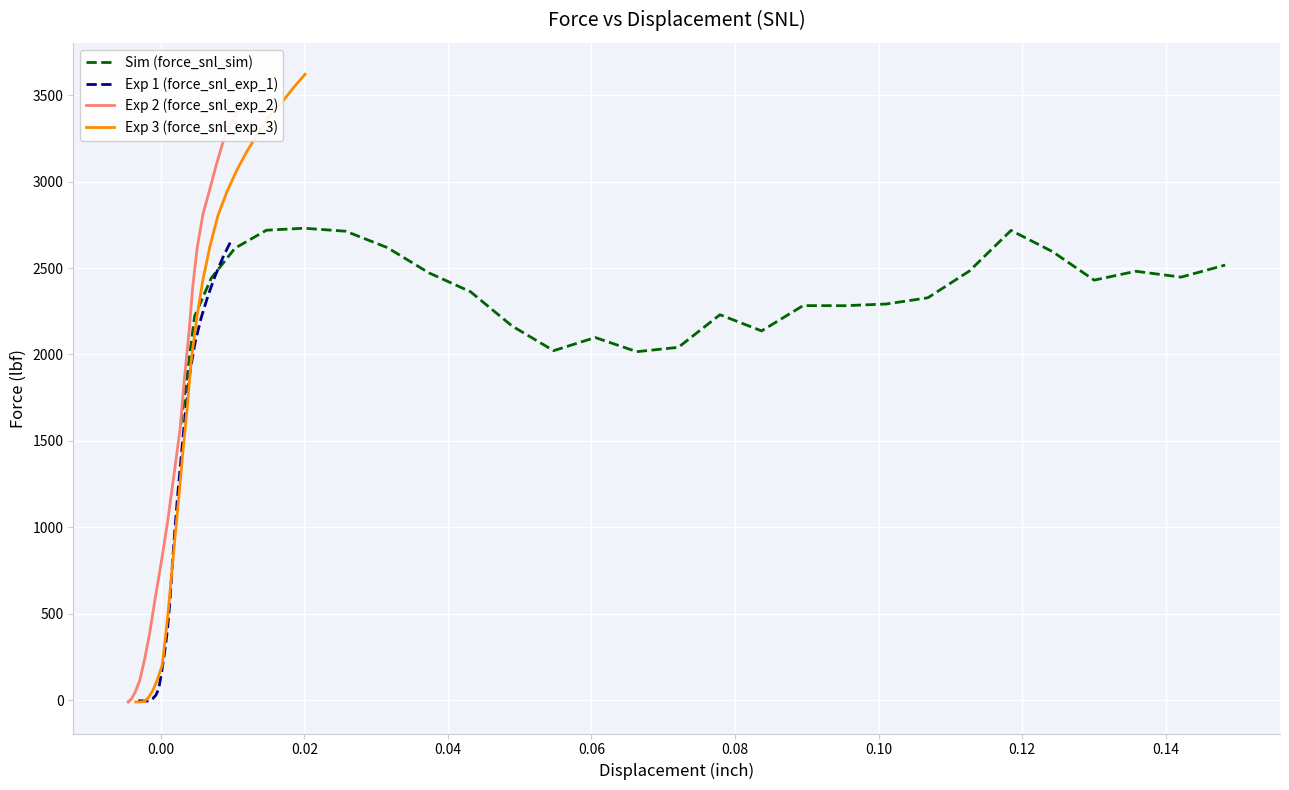

True or false: Sim (force_snl_sim) has more than 0 points higher than both neighbors.

True